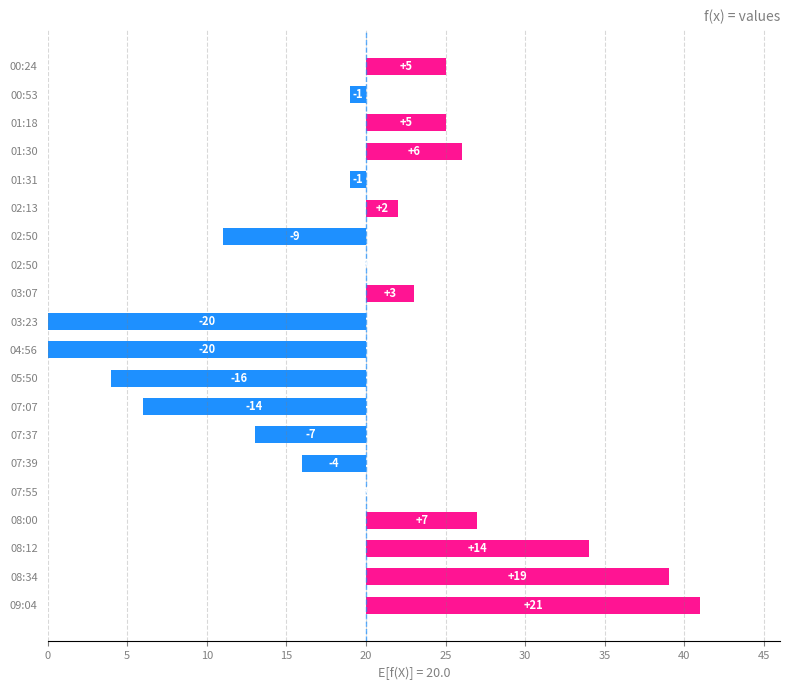

Between 01:18 and 08:12, which is larger?

08:12